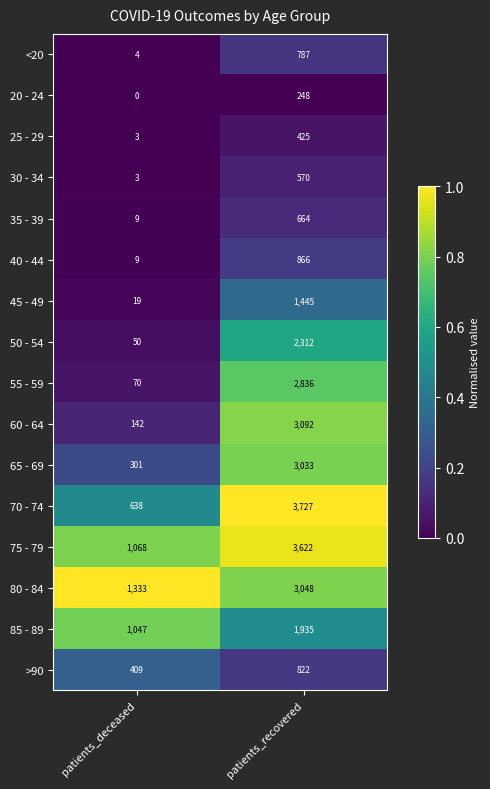

Rank the series by their maximum value, from lowest to highest.

20 - 24, 25 - 29, 30 - 34, 35 - 39, <20, >90, 40 - 44, 45 - 49, 85 - 89, 50 - 54, 55 - 59, 65 - 69, 80 - 84, 60 - 64, 75 - 79, 70 - 74